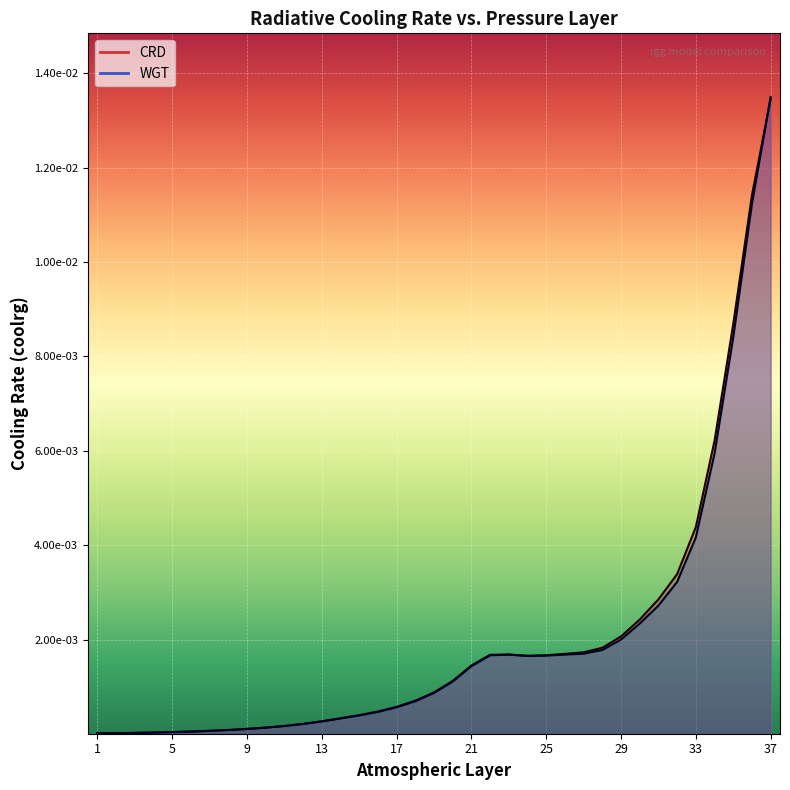

Rank the categories by WGT value from lowest to highest.

1, 2, 3, 4, 5, 6, 7, 8, 9, 10, 11, 12, 13, 14, 15, 16, 17, 18, 19, 20, 21, 24, 25, 22, 23, 26, 27, 28, 29, 30, 31, 32, 33, 34, 35, 36, 37